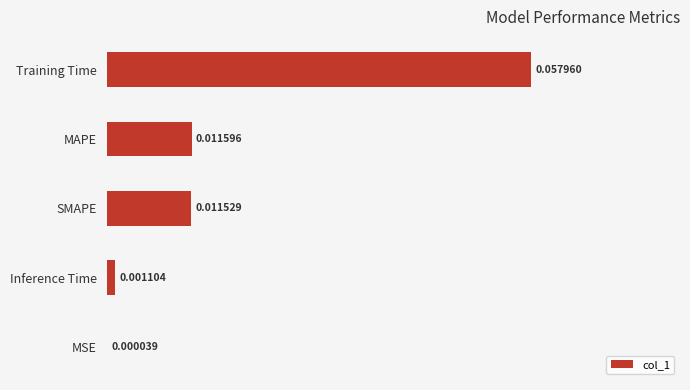

Which category has the highest value across all series?

Training Time